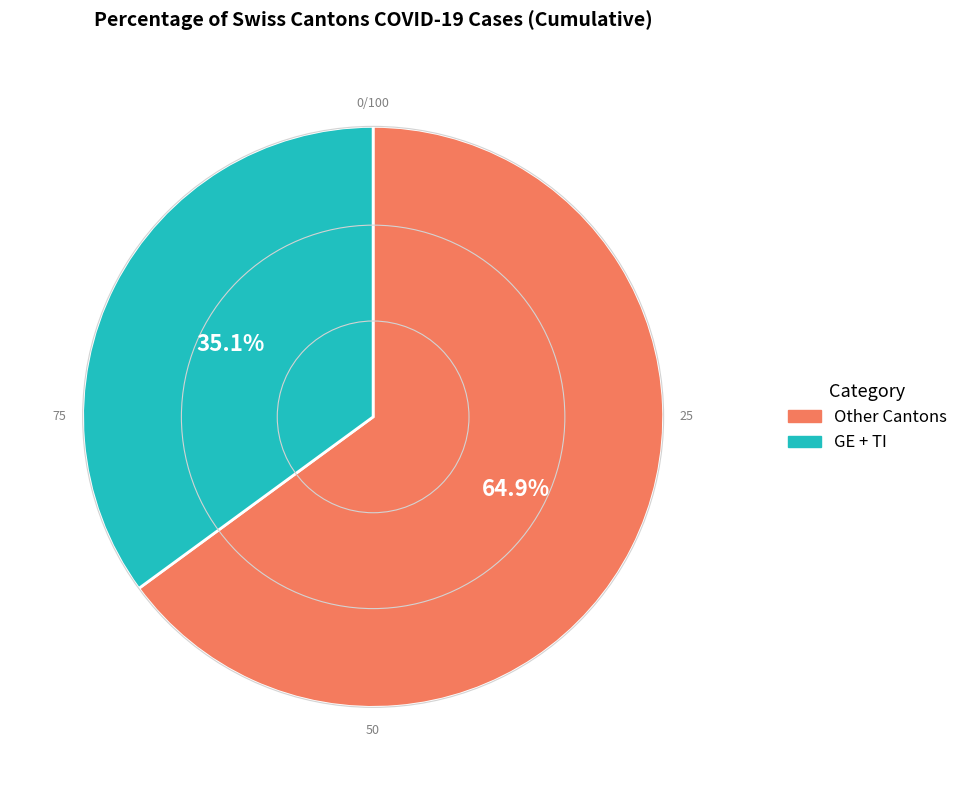

Does any single category account for the majority?

Yes